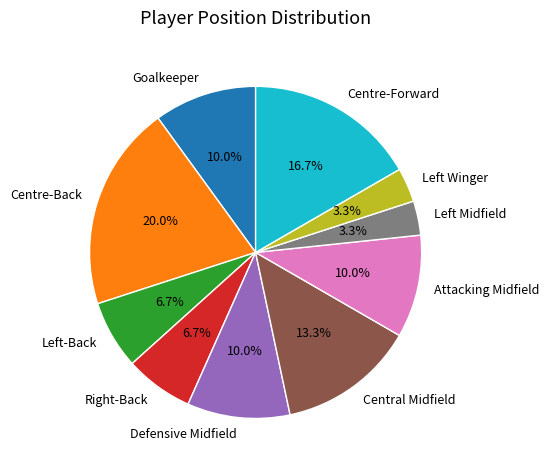

How much of the chart is everything except Centre-Back?

80.0%